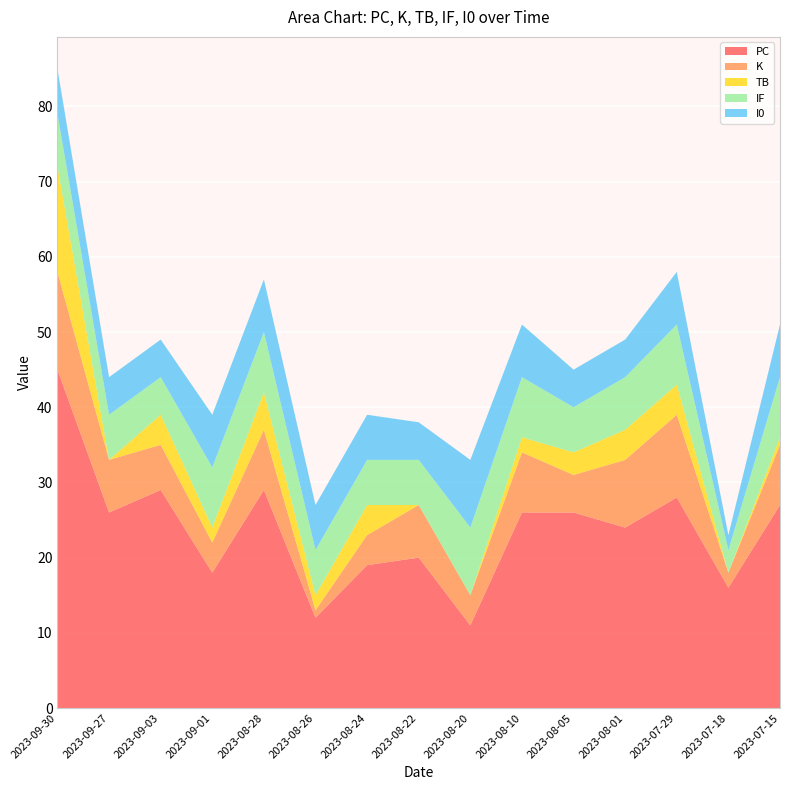

Reading left to right, transcribe all the data shown in this chart.

PC: 2023-09-30=45	2023-09-27=26	2023-09-03=29	2023-09-01=18	2023-08-28=29	2023-08-26=12	2023-08-24=19	2023-08-22=20	2023-08-20=11	2023-08-10=26	2023-08-05=26	2023-08-01=24	2023-07-29=28	2023-07-18=16	2023-07-15=27
K: 2023-09-30=13	2023-09-27=7	2023-09-03=6	2023-09-01=4	2023-08-28=8	2023-08-26=1	2023-08-24=4	2023-08-22=7	2023-08-20=4	2023-08-10=8	2023-08-05=5	2023-08-01=9	2023-07-29=11	2023-07-18=2	2023-07-15=8
TB: 2023-09-30=14	2023-09-27=0	2023-09-03=4	2023-09-01=2	2023-08-28=5	2023-08-26=2	2023-08-24=4	2023-08-22=0	2023-08-20=0	2023-08-10=2	2023-08-05=3	2023-08-01=4	2023-07-29=4	2023-07-18=0	2023-07-15=1
IF: 2023-09-30=7	2023-09-27=6	2023-09-03=5	2023-09-01=8	2023-08-28=8	2023-08-26=6	2023-08-24=6	2023-08-22=6	2023-08-20=9	2023-08-10=8	2023-08-05=6	2023-08-01=7	2023-07-29=8	2023-07-18=3	2023-07-15=8
I0: 2023-09-30=6	2023-09-27=5	2023-09-03=5	2023-09-01=7	2023-08-28=7	2023-08-26=6	2023-08-24=6	2023-08-22=5	2023-08-20=9	2023-08-10=7	2023-08-05=5	2023-08-01=5	2023-07-29=7	2023-07-18=2	2023-07-15=7